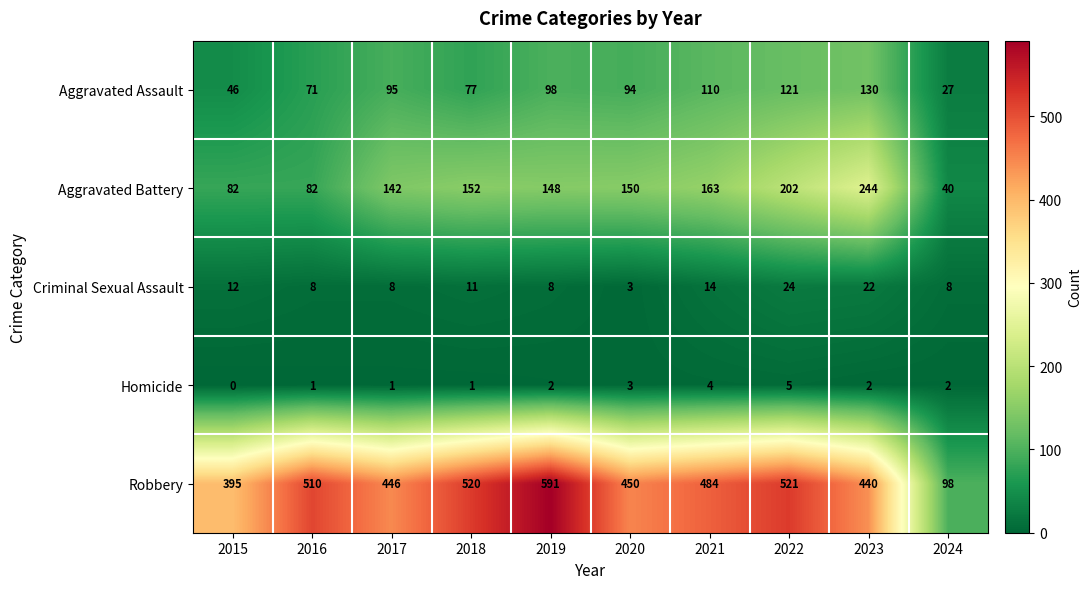

Which series has the widest spread of values?

Robbery